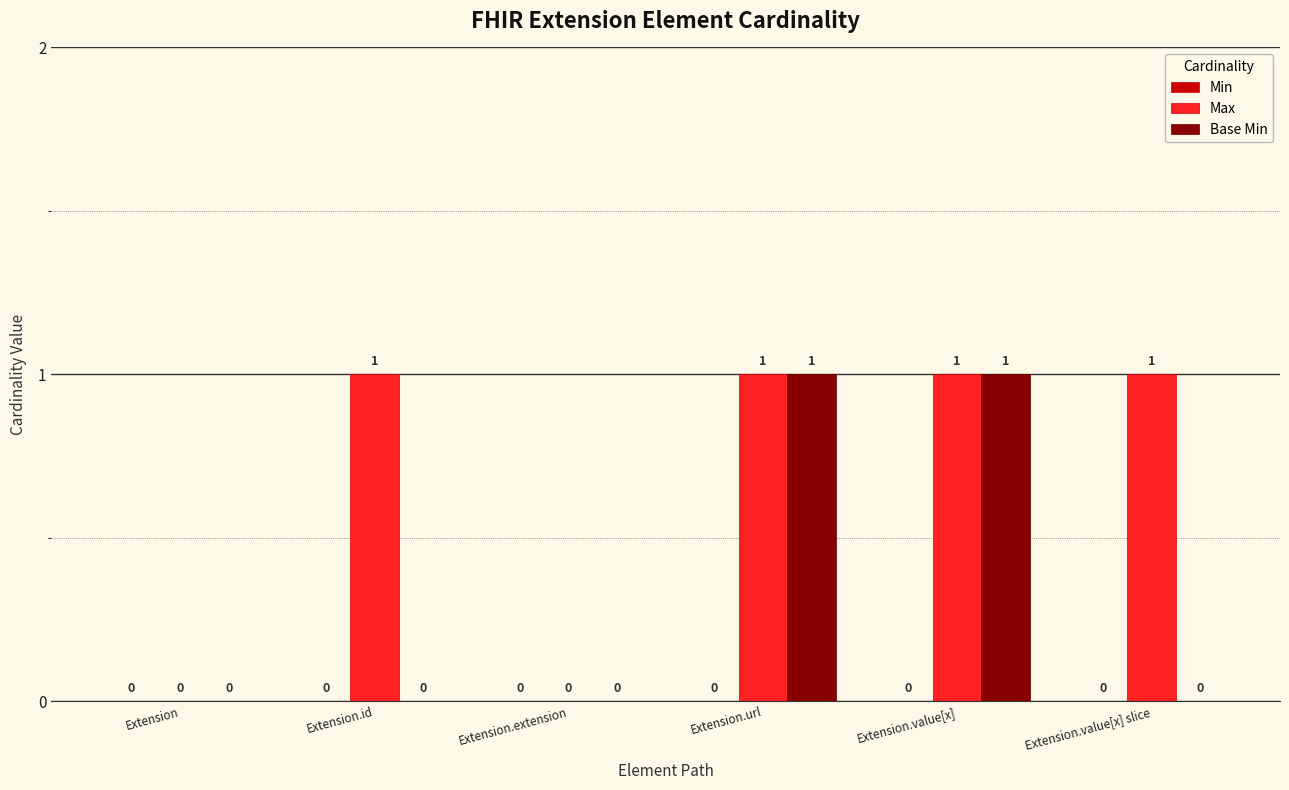

Which series has the largest total across all categories?

Max